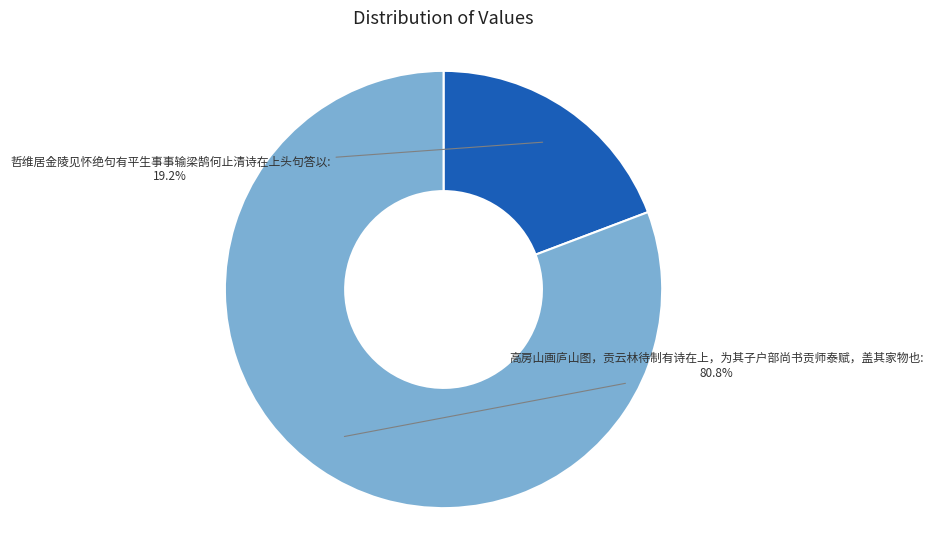

Is there any slice that represents more than half of the pie?

Yes